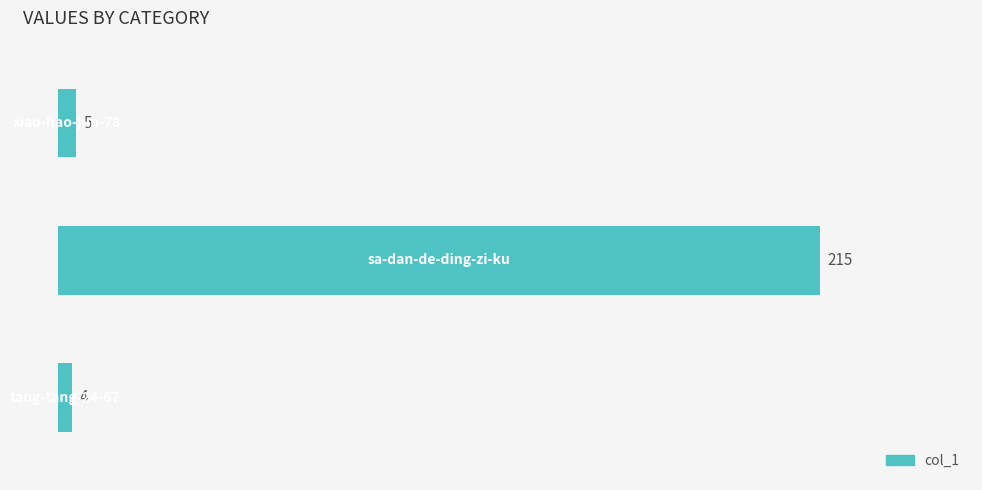

What is the sum of all values?

224